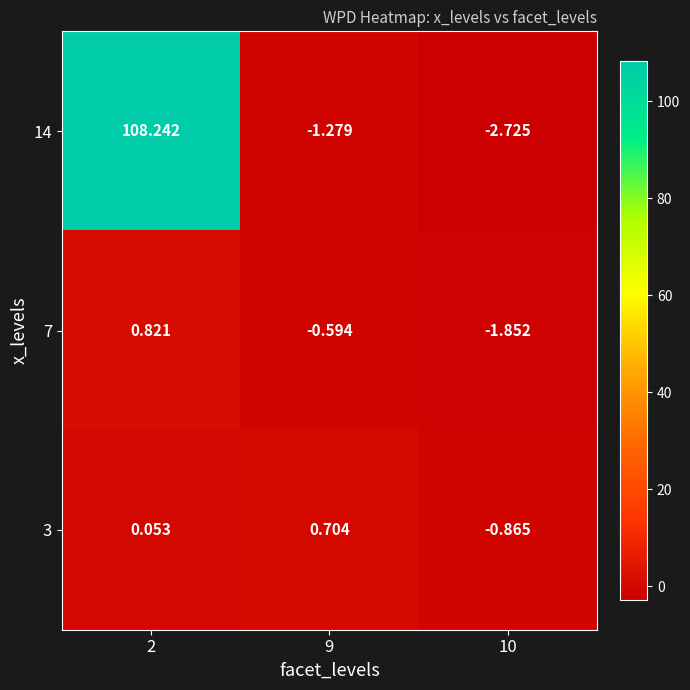

Which series has the largest total across all categories?

14